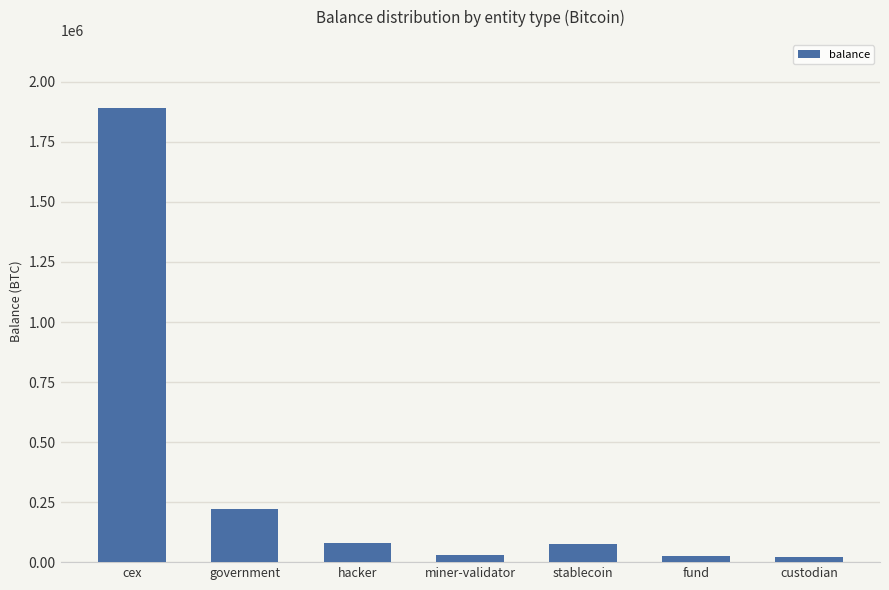

What is the change in value from government to stablecoin?

-144114.5